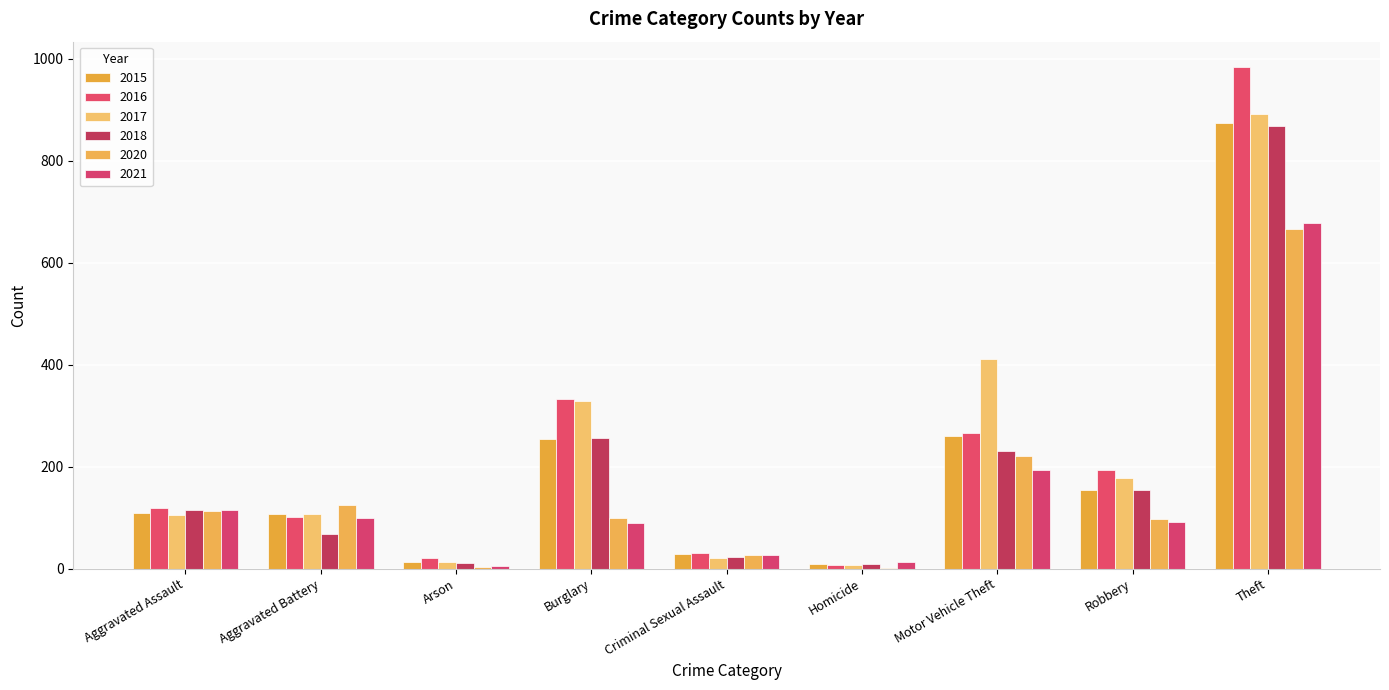

Reading left to right, extract all data points from this chart.

2015: Aggravated Assault=110	Aggravated Battery=108	Arson=13	Burglary=254	Criminal Sexual Assault=29	Homicide=9	Motor Vehicle Theft=261	Robbery=154	Theft=874
2016: Aggravated Assault=118	Aggravated Battery=102	Arson=20	Burglary=333	Criminal Sexual Assault=30	Homicide=7	Motor Vehicle Theft=265	Robbery=194	Theft=984
2017: Aggravated Assault=105	Aggravated Battery=108	Arson=14	Burglary=329	Criminal Sexual Assault=21	Homicide=8	Motor Vehicle Theft=411	Robbery=178	Theft=892
2018: Aggravated Assault=115	Aggravated Battery=67	Arson=12	Burglary=257	Criminal Sexual Assault=23	Homicide=10	Motor Vehicle Theft=231	Robbery=155	Theft=868
2020: Aggravated Assault=113	Aggravated Battery=125	Arson=4	Burglary=100	Criminal Sexual Assault=27	Homicide=2	Motor Vehicle Theft=221	Robbery=97	Theft=666
2021: Aggravated Assault=115	Aggravated Battery=100	Arson=6	Burglary=90	Criminal Sexual Assault=27	Homicide=13	Motor Vehicle Theft=193	Robbery=91	Theft=678